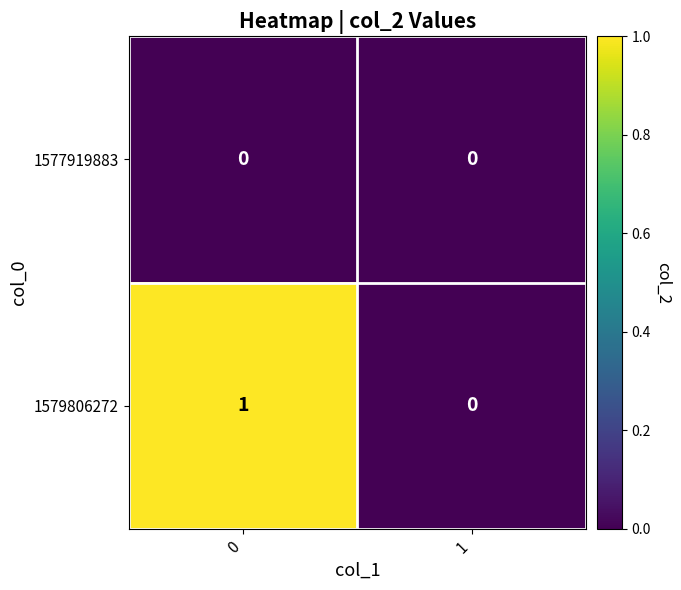

What is the maximum value shown in the chart?

1